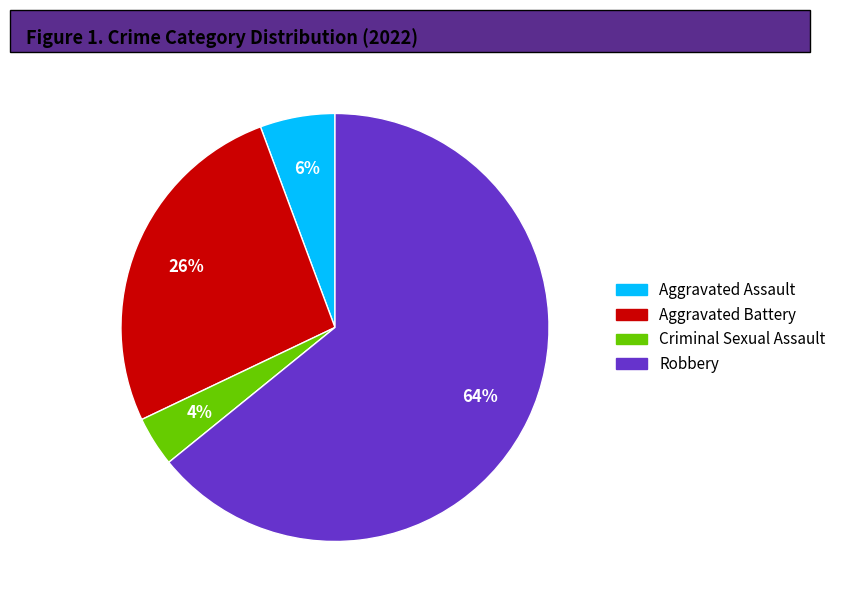

To the nearest percent, what portion does Criminal Sexual Assault represent?

4%